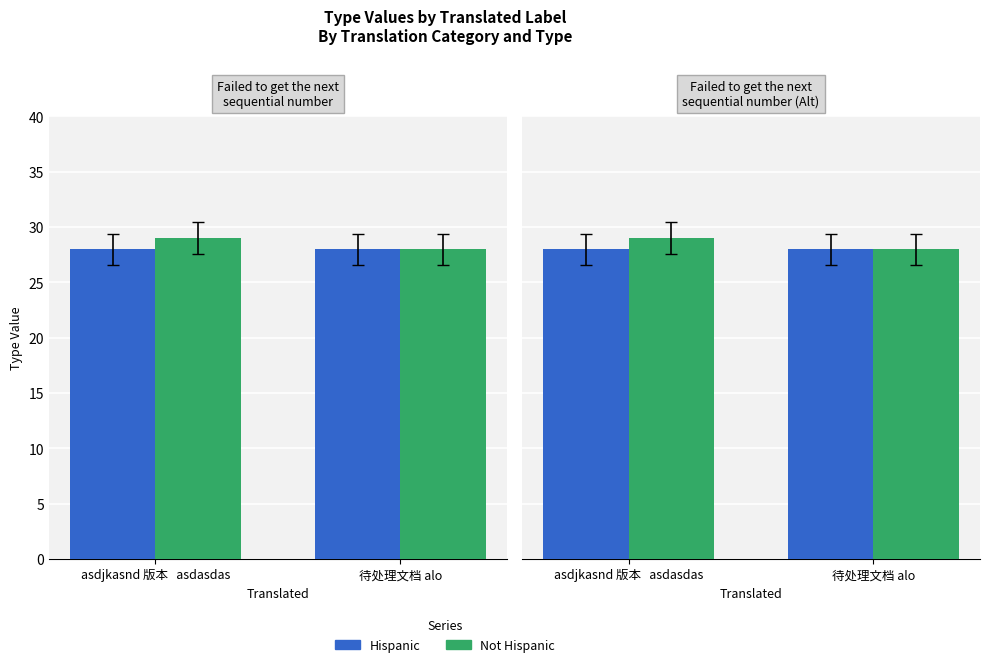

Reading right to left, what are all the values shown in this chart?

Hispanic: 待处理文档 alo=28	asdjkasnd 版本   asdasdas=28
Not Hispanic: 待处理文档 alo=28	asdjkasnd 版本   asdasdas=29